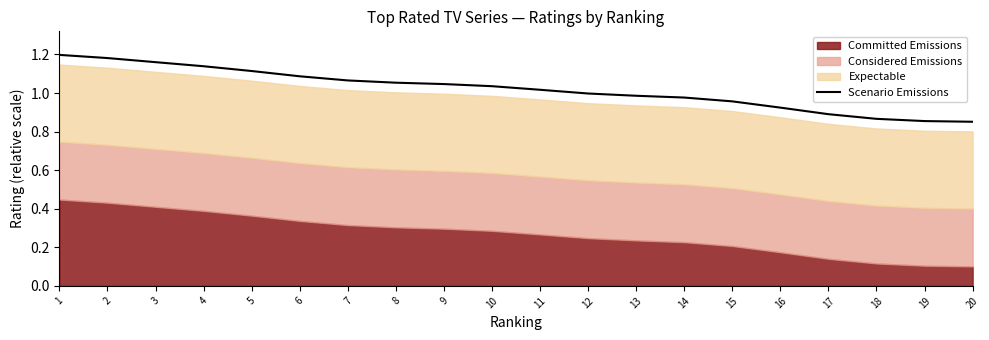

The value at 20 is 0.9. True or false?

True